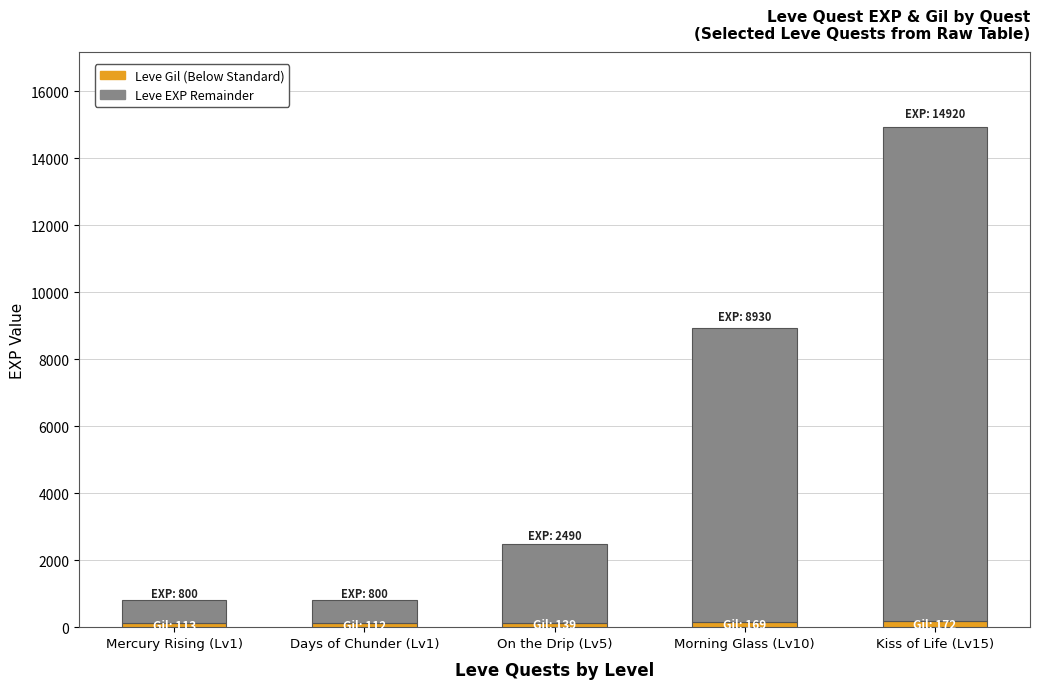

At which category is the sum across all series the highest?

Kiss of Life (Lv15)